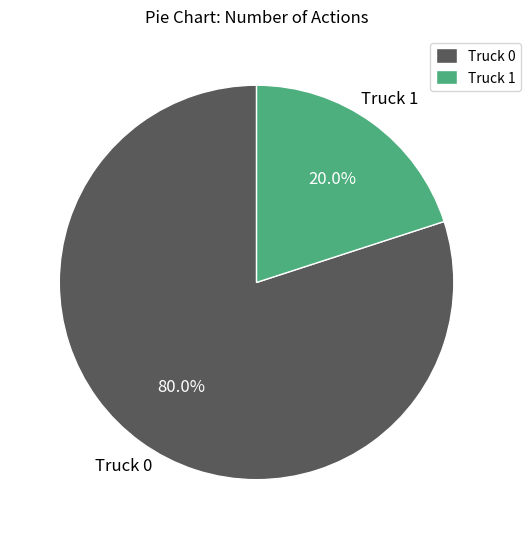

How many segments does this pie chart have?

2